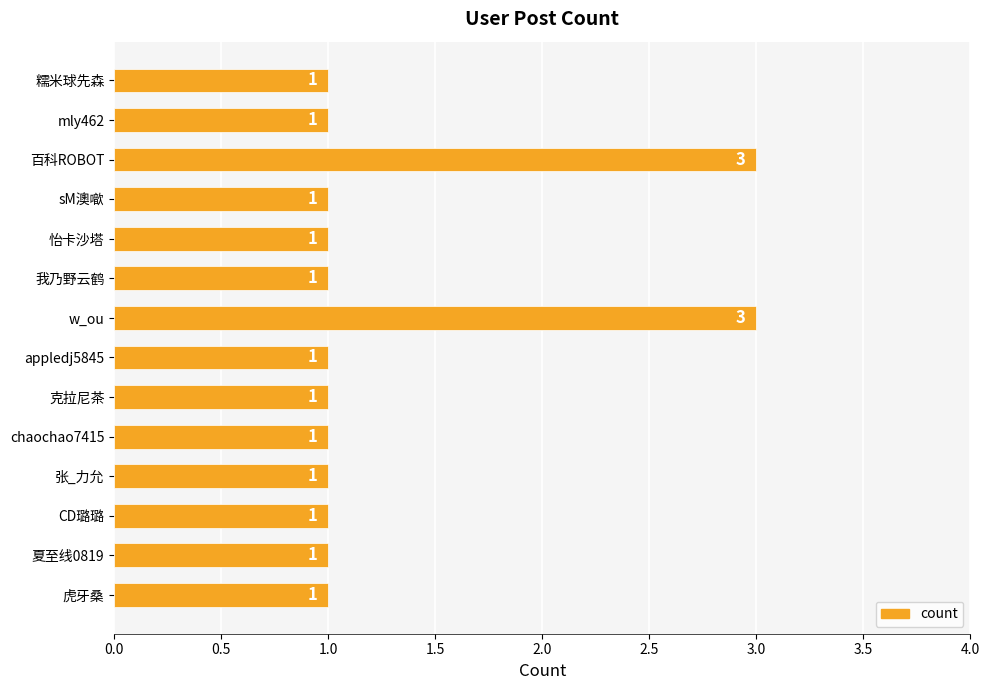

True or false: the data shows 3 at w_ou.

True